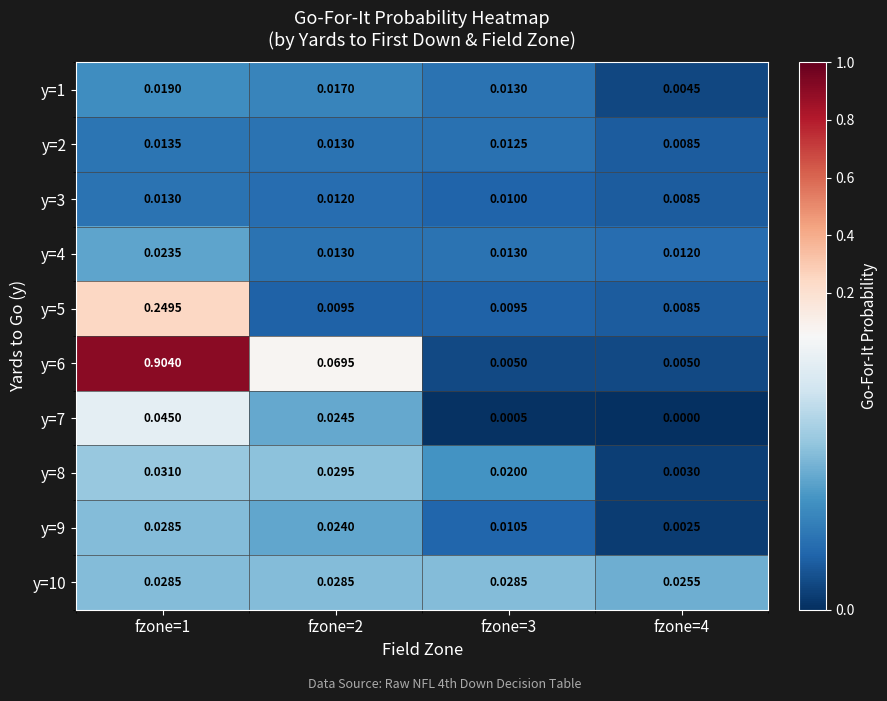

What is the spread (max minus min) of values at fzone=1?

0.9